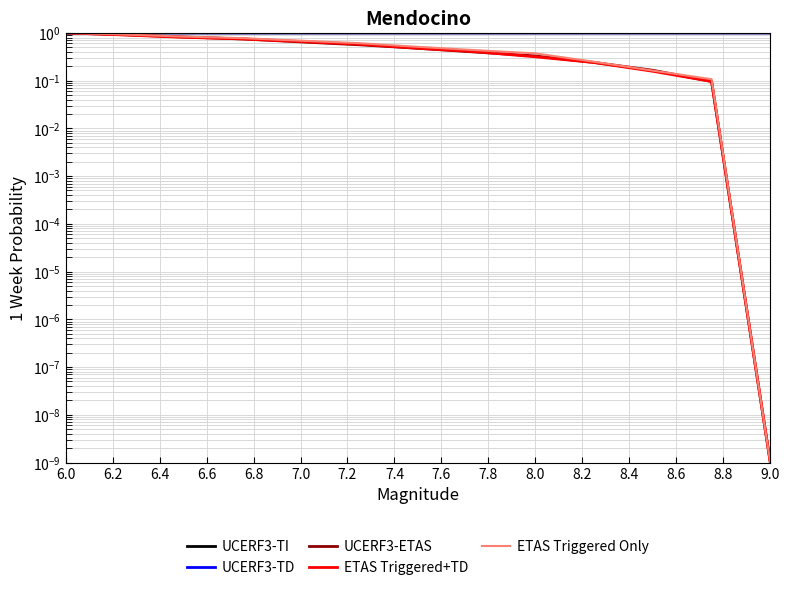

Between 6.8 and 7.4, which series saw the biggest shift?

ETAS Triggered+TD